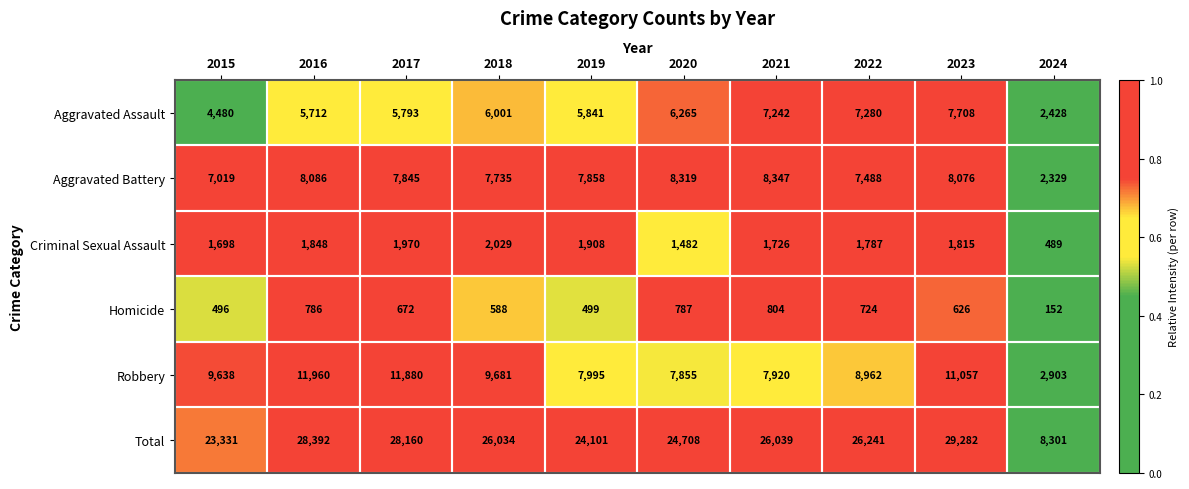

List the series in order of their peak value, lowest first.

Homicide, Criminal Sexual Assault, Aggravated Assault, Aggravated Battery, Robbery, Total